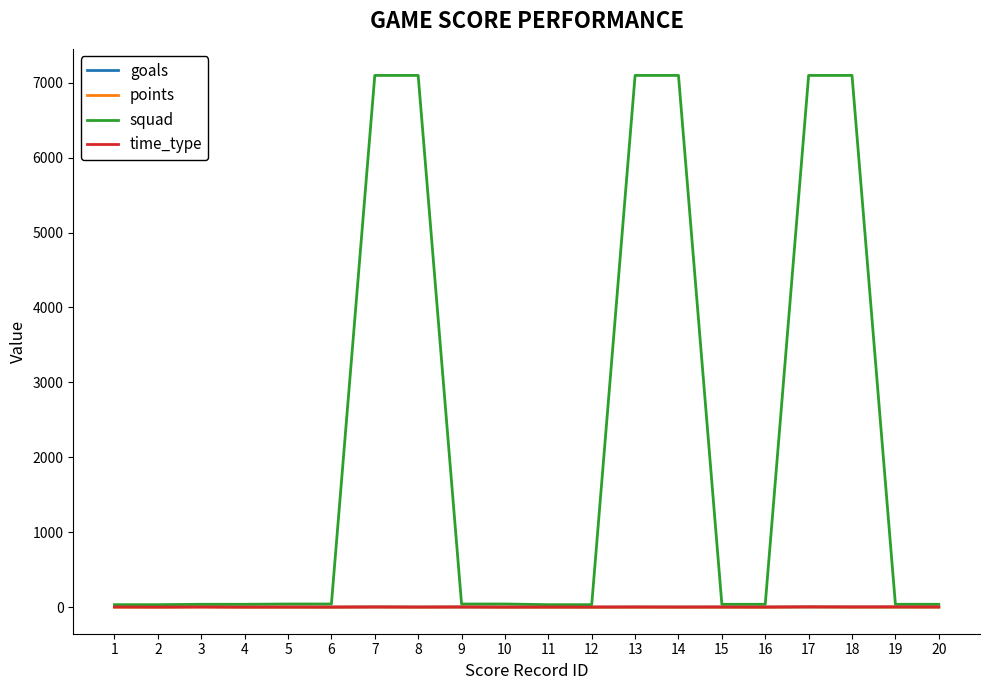

Which series has the largest total across all categories?

squad